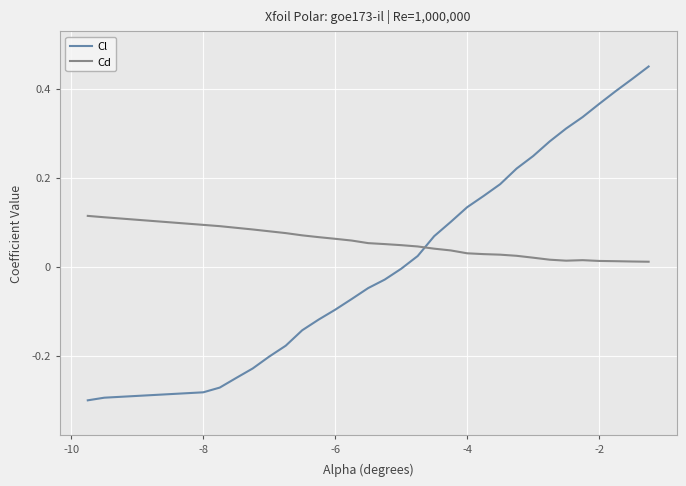

Which series ends up on top after the final intersection of Cd and Cl?

Cl